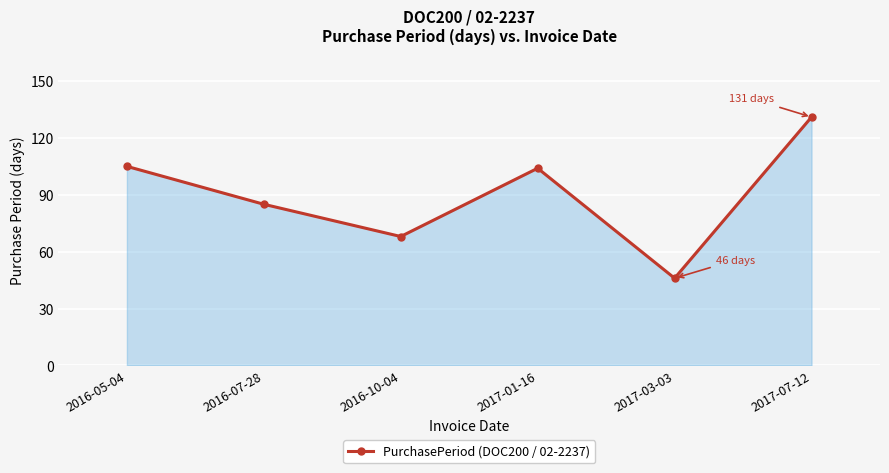

Is it true that the value at 2017-07-12 is 71?

False